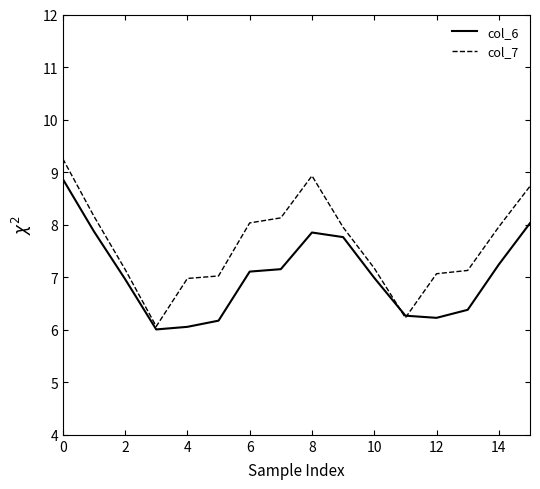

What is the difference between the second highest and minimum values in the col_7 series?

2.9